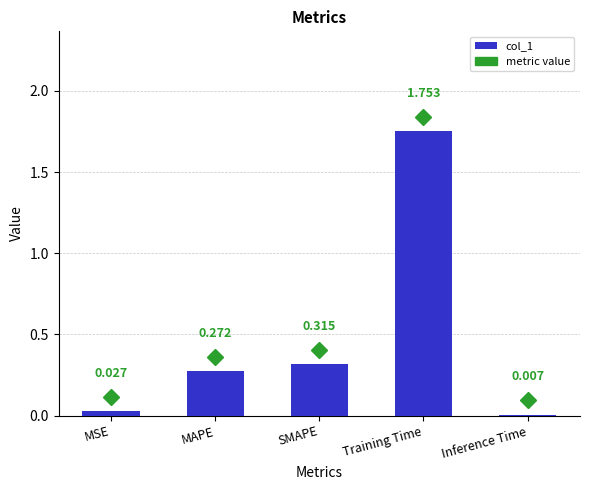

Which has a higher value, MSE or Training Time?

Training Time